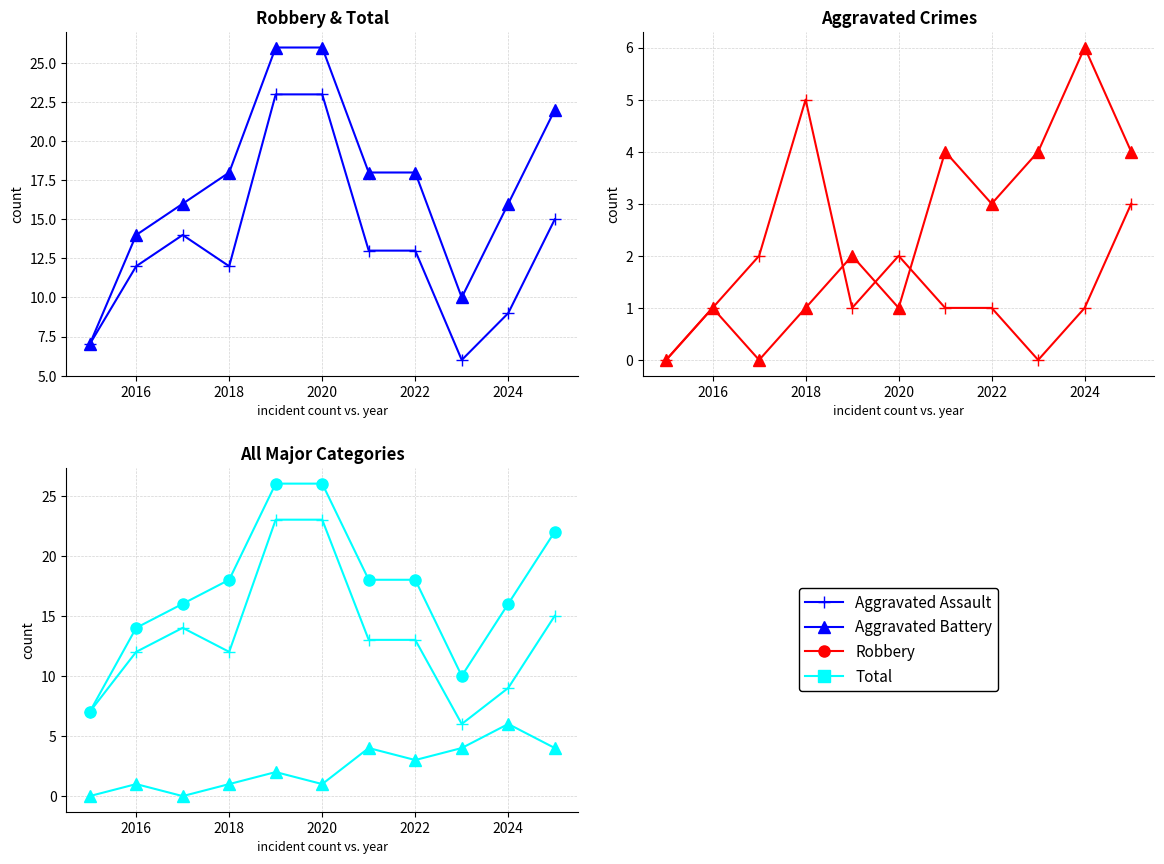

Reading right to left, what are all the values shown in this chart?

Robbery: 15	9	6	13	13	23	23	12	14	12	7
Total: 22	16	10	18	18	26	26	18	16	14	7
Aggravated Assault: 3	1	0	1	1	2	1	5	2	1	0
Aggravated Battery: 4	6	4	3	4	1	2	1	0	1	0